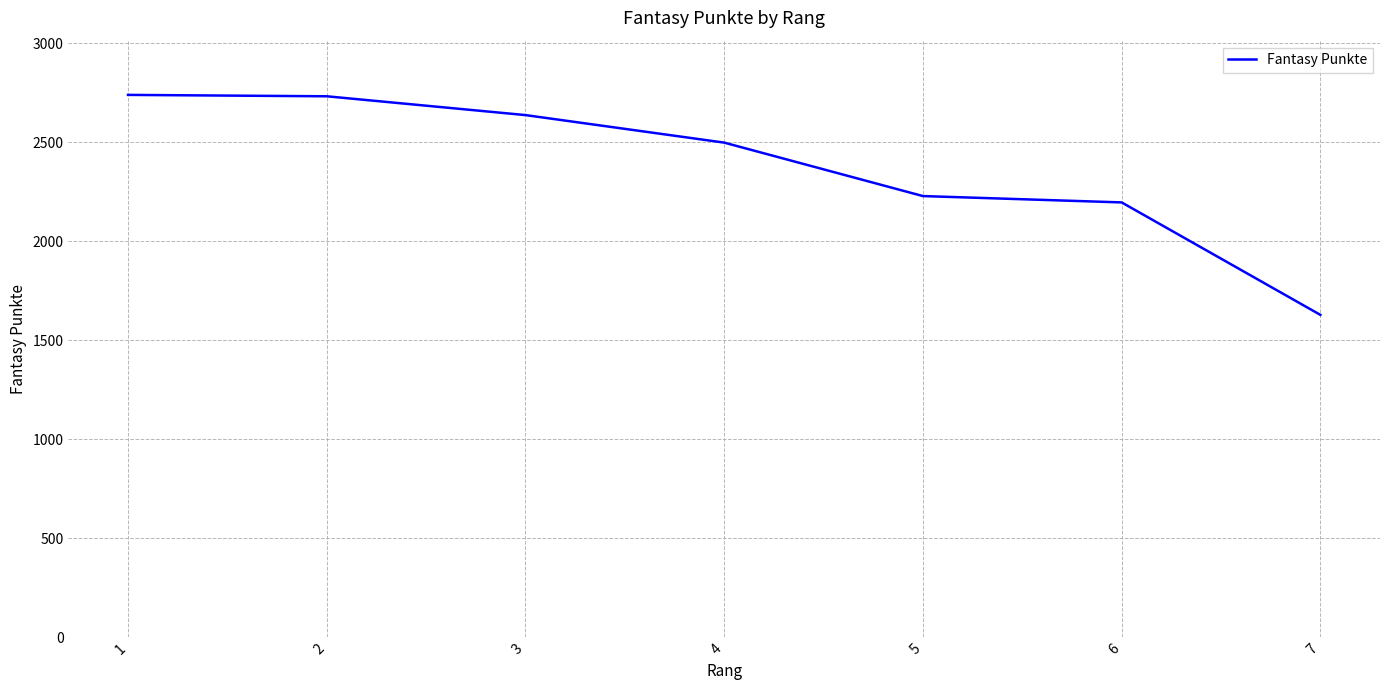

How many categories are shown in the chart?

7